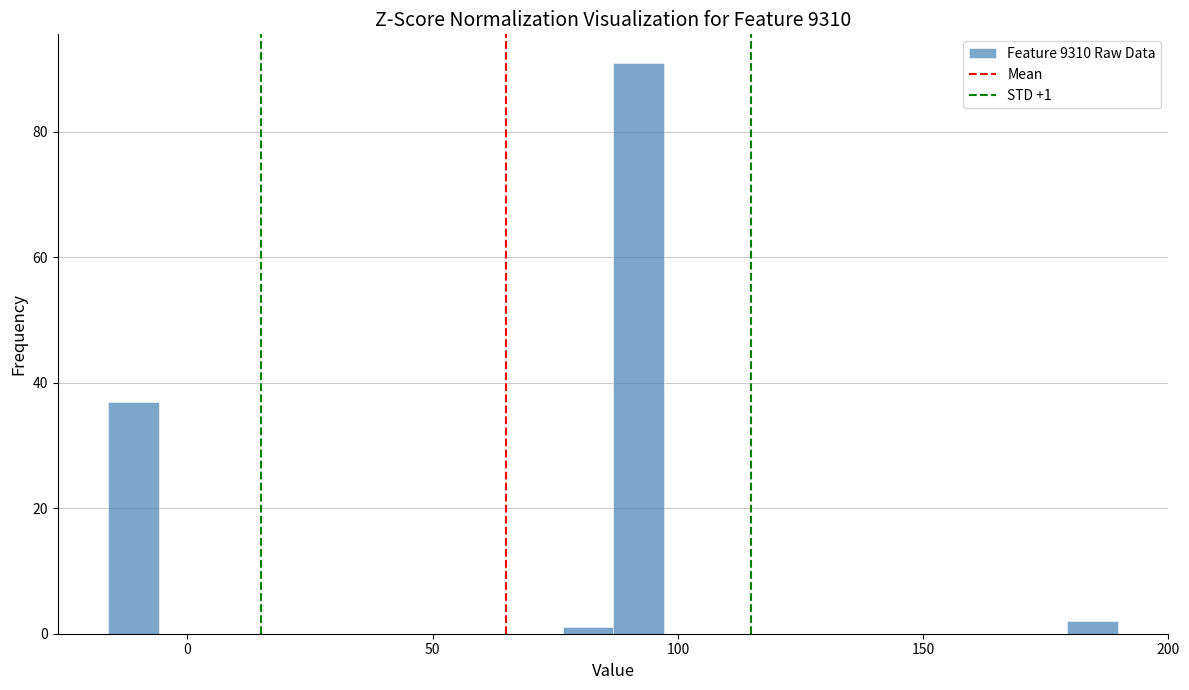

Around what value on the x-axis is the tallest bar? Give the approximate position of its centre, as read against the axis.

90